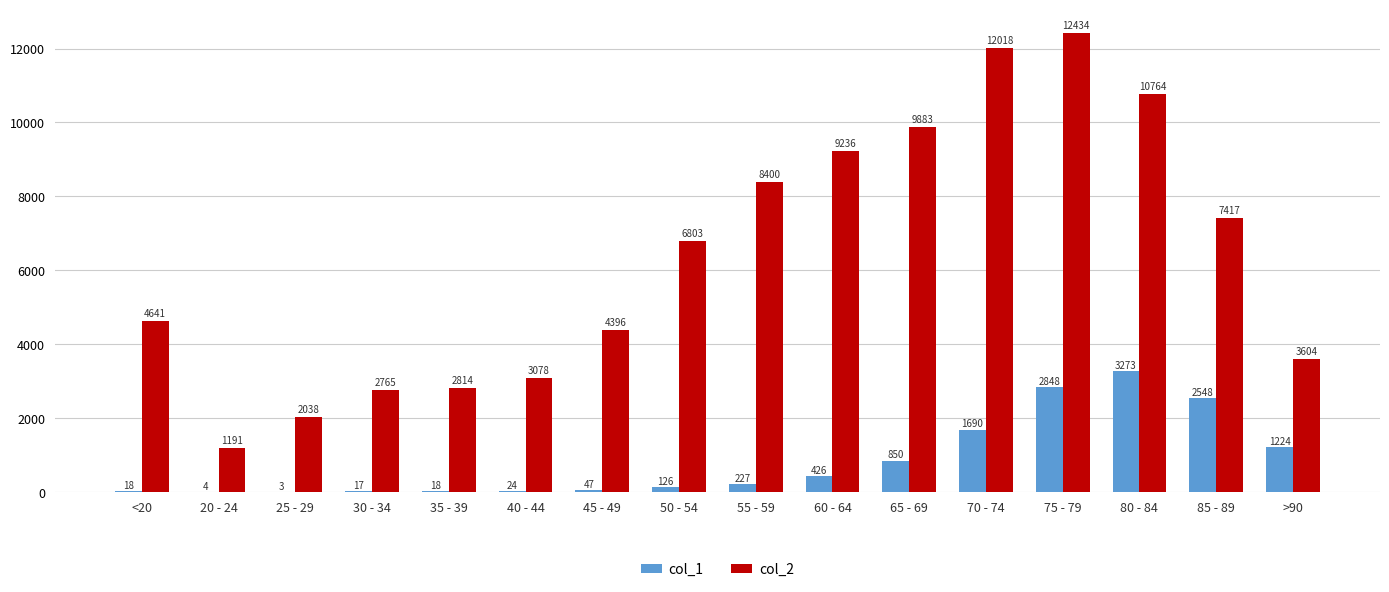

How many series are shown in this chart?

2